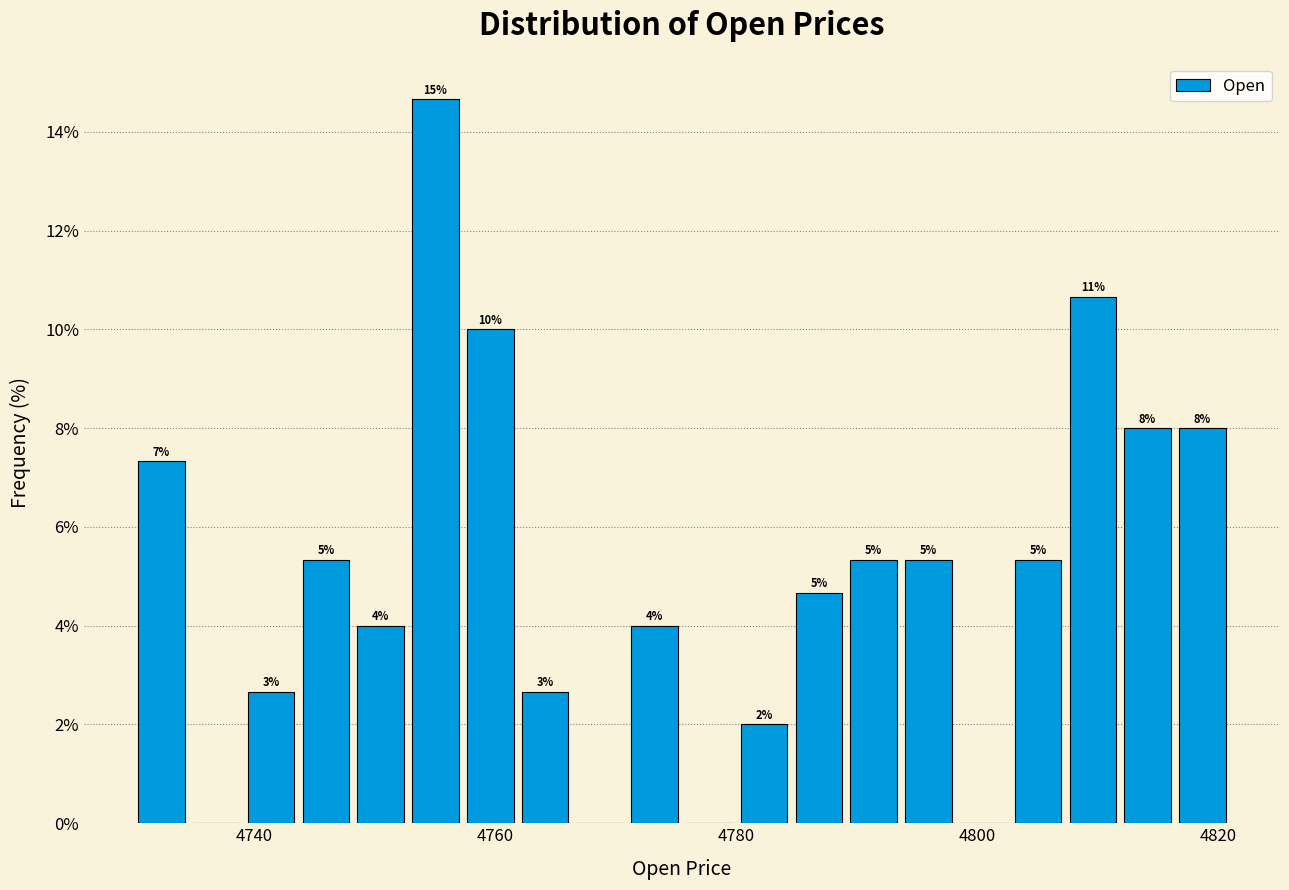

Read against the x-axis, roughly where is the centre of the tallest bar?

4756